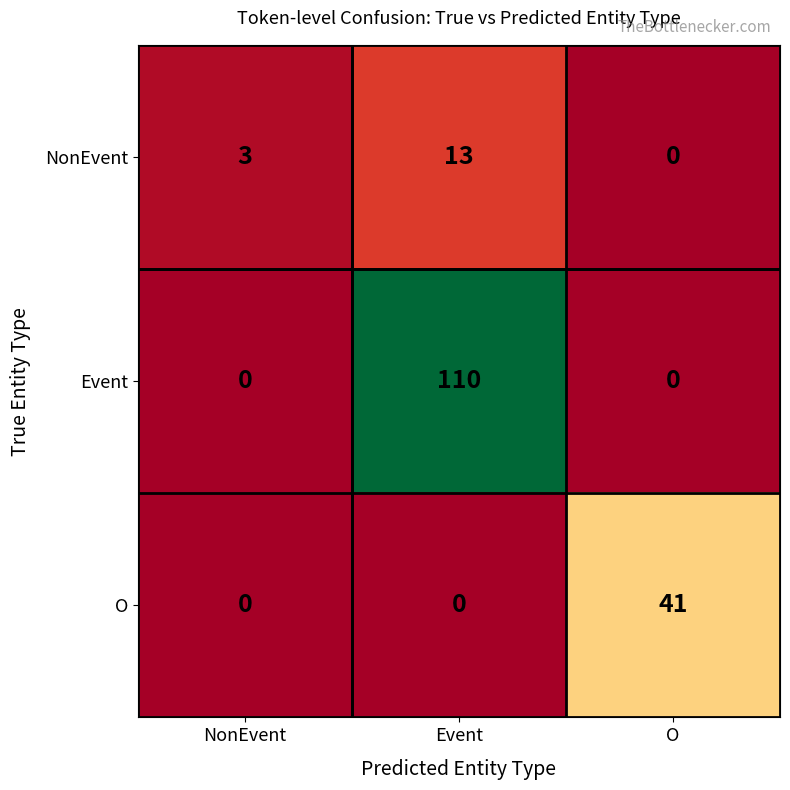

Reading left to right, extract all data points from this chart.

NonEvent: 3	13	0
Event: 0	110	0
O: 0	0	41